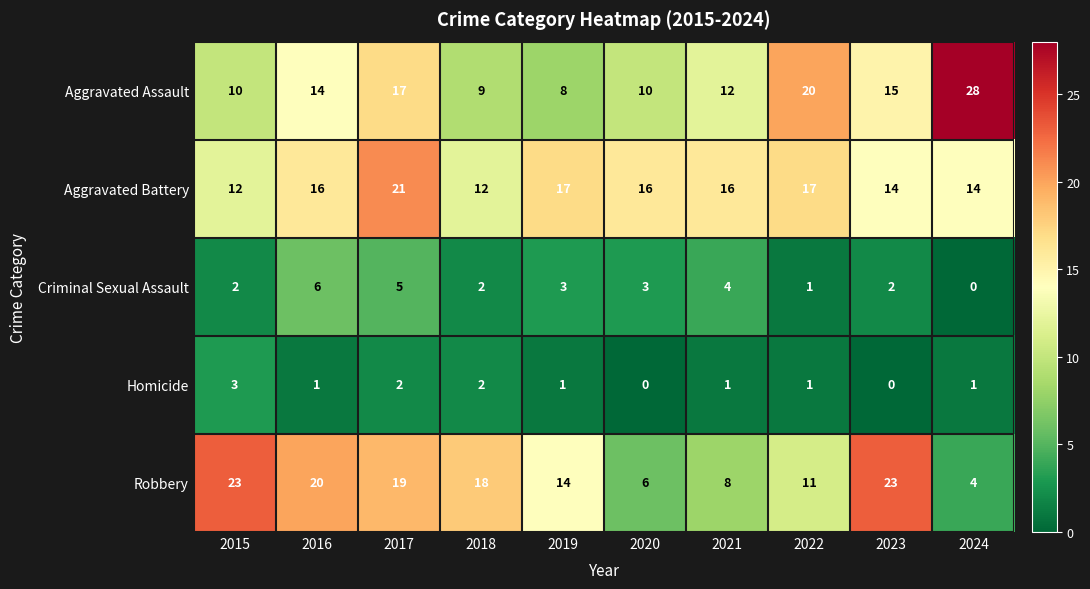

Which category has the highest value in the Homicide series?

2015